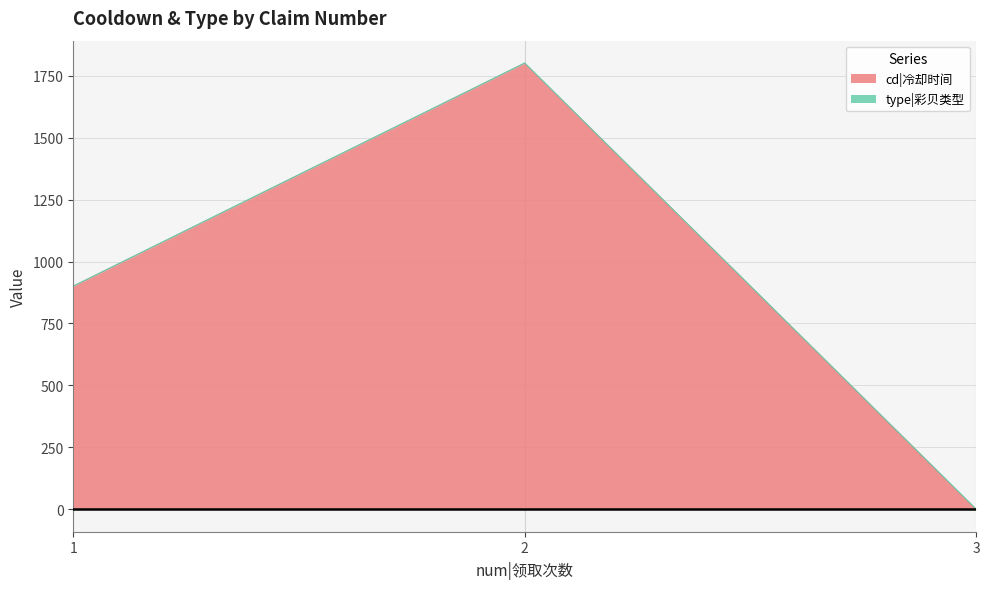

How many values are below 900?

1